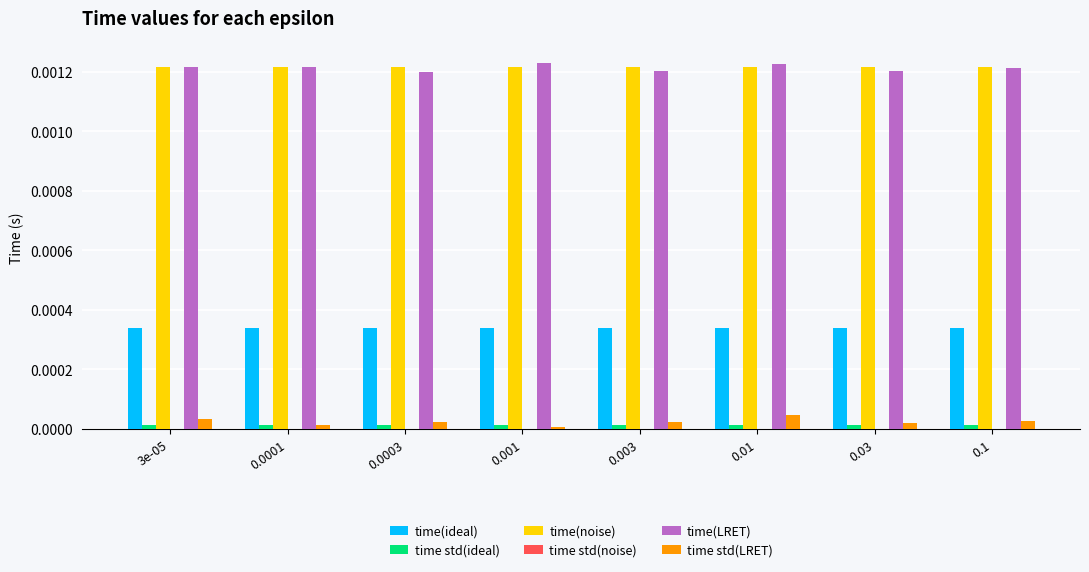

The time std(LRET) series shows 0.0 at 0.1. True or false?

True